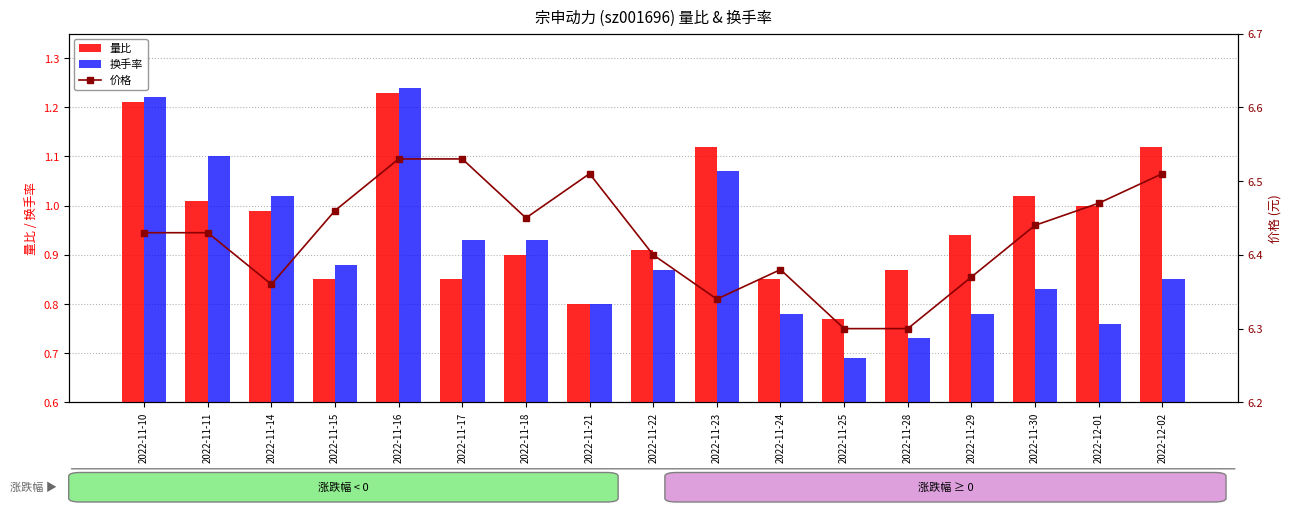

True or false: 换手率 has a value of 0.2 at 2022-11-24.

False